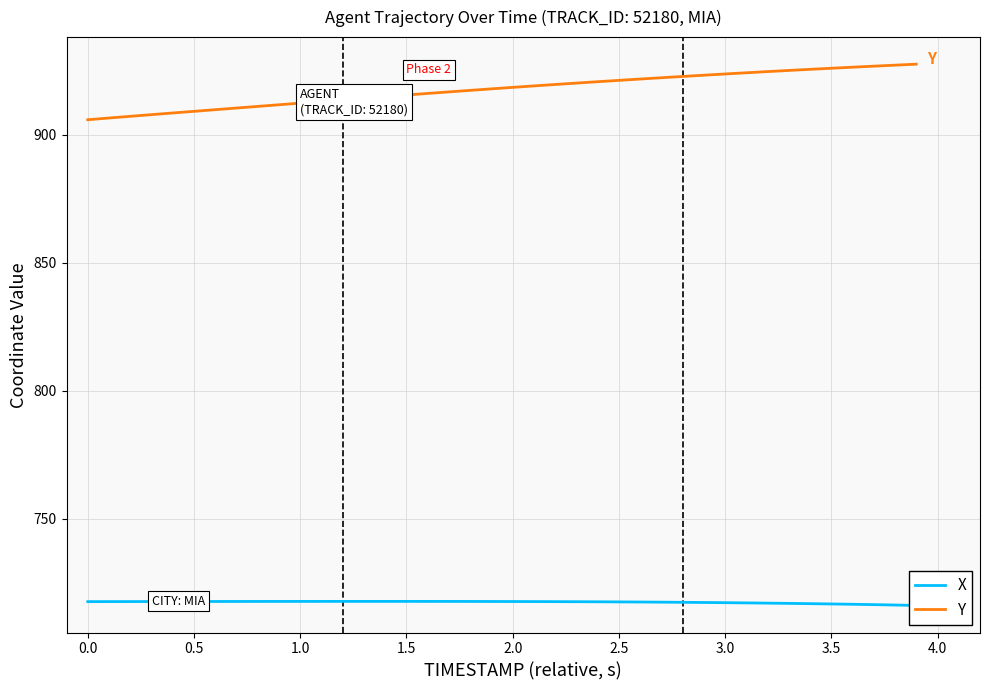

At 0.0, list the series in order from smallest to largest.

X, Y